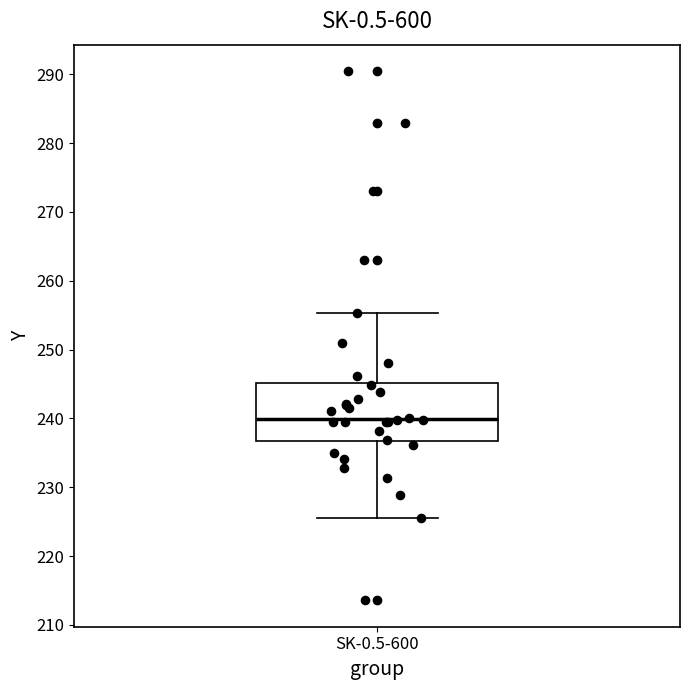

Transcribe this box plot: give where the median line is, the range the box spans, and where the two whiskers end, as read against the y-axis. The values are not printed on the chart, so give them approximately, as read against the axis.

median 240, box 237 to 245, whiskers 225 to 255